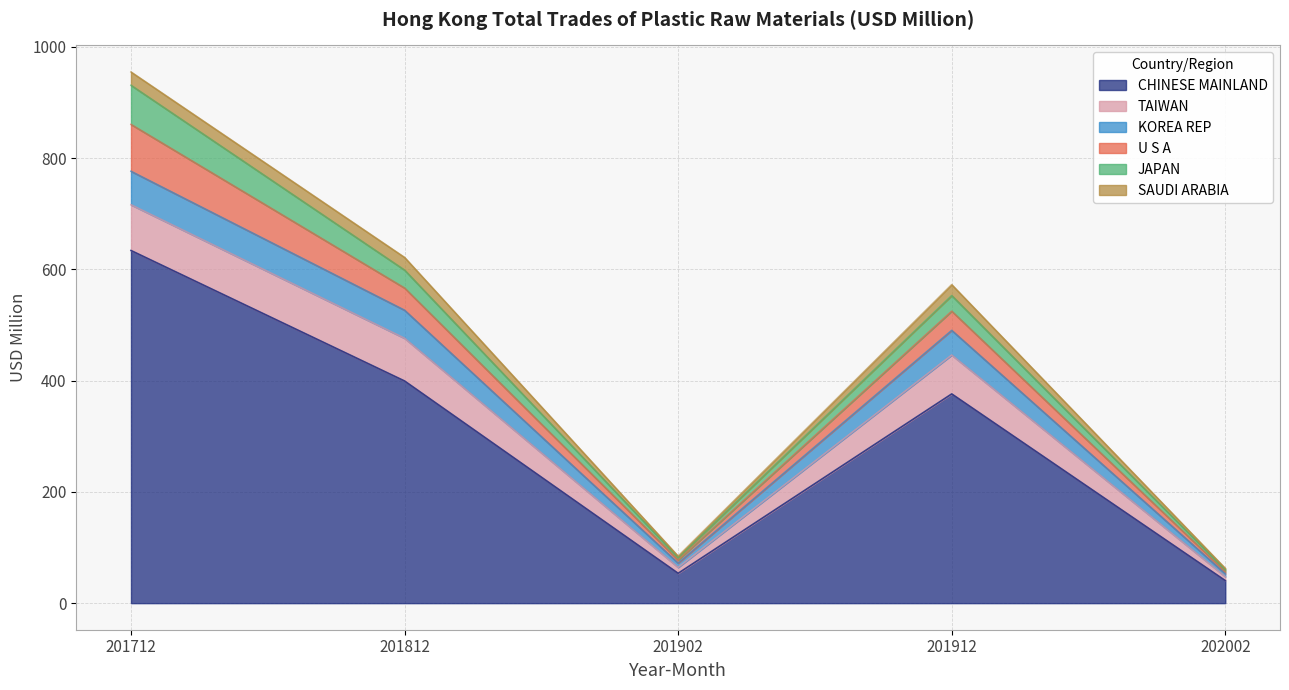

What are all the series names shown in the legend?

CHINESE MAINLAND, TAIWAN, KOREA REP, U S A, JAPAN, SAUDI ARABIA